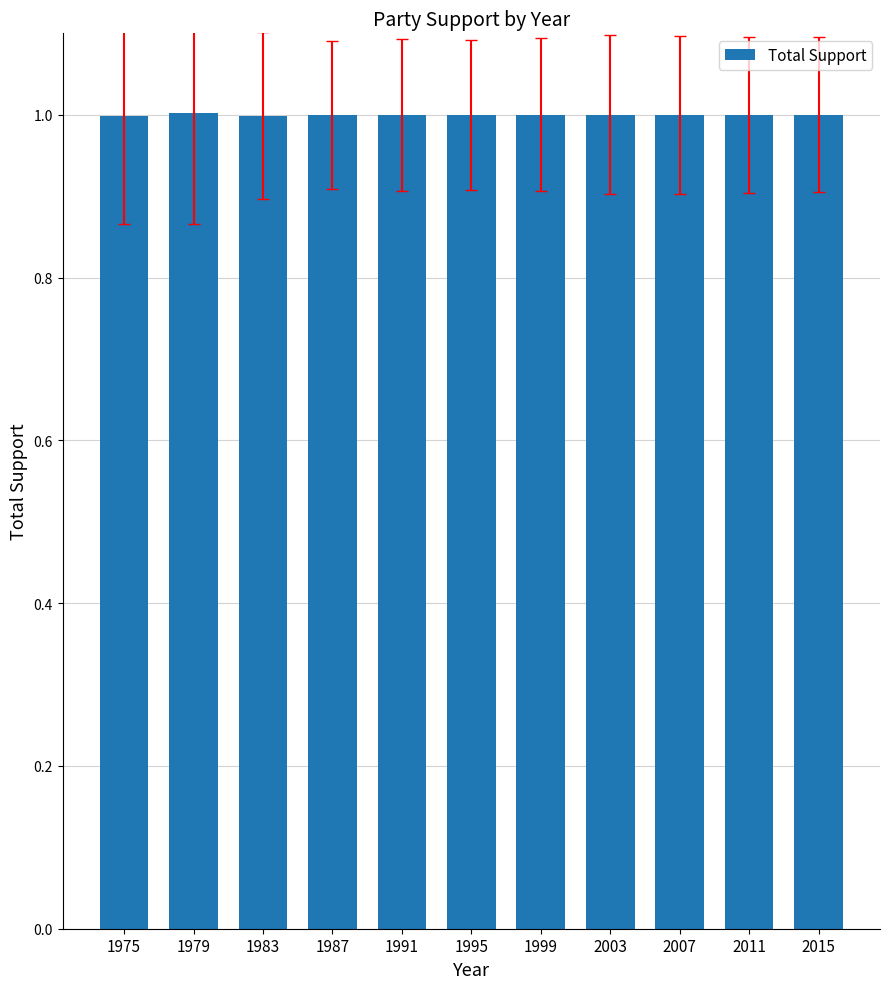

What is the minimum value shown in the chart?

1.0